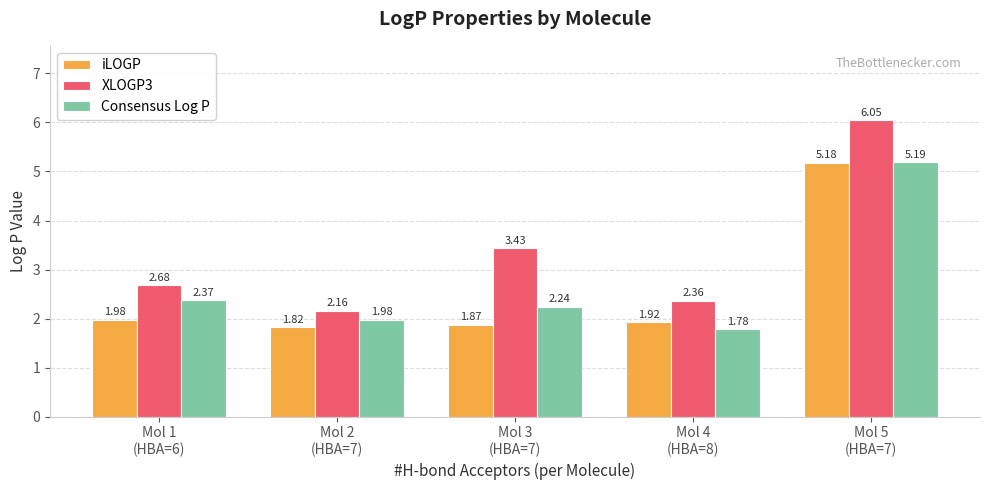

Which series has the widest spread of values?

XLOGP3